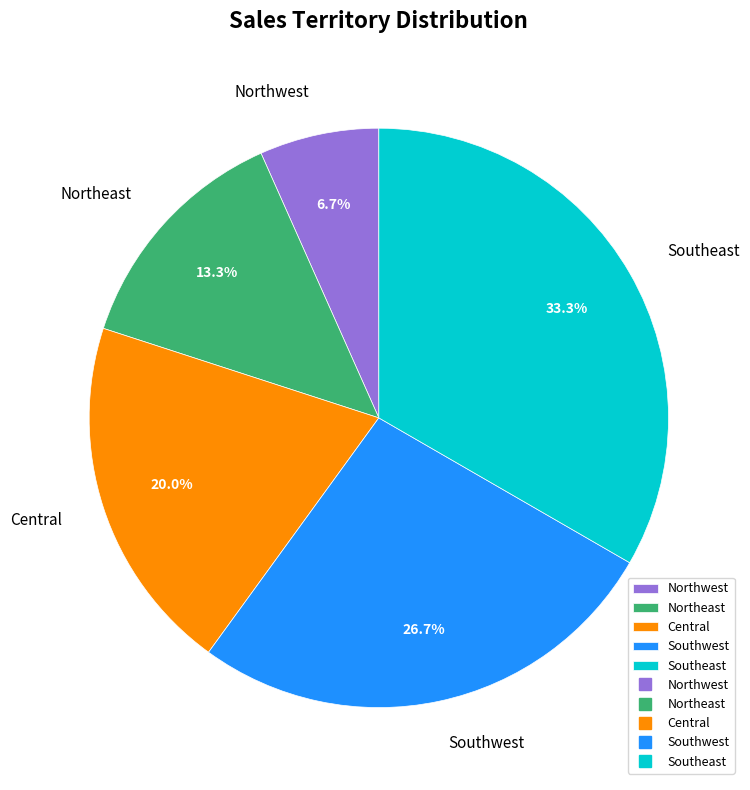

Is it true that Northeast is 19% of the pie?

False